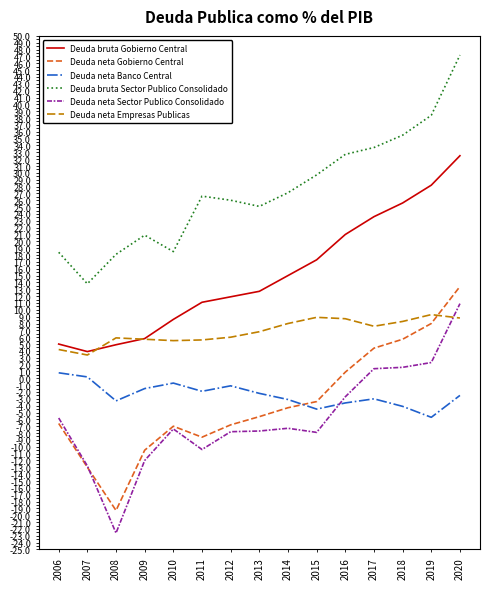

What is the maximum value for Deuda neta Gobierno Central?

13.4